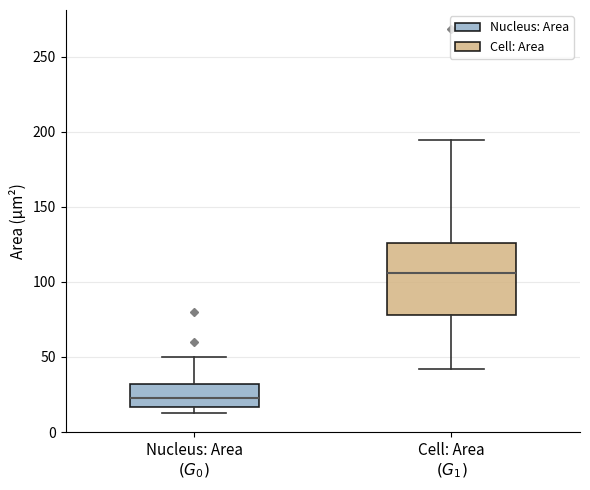

Which box is the tallest, from its lower edge to its upper edge?

Cell: Area $(G_1)$